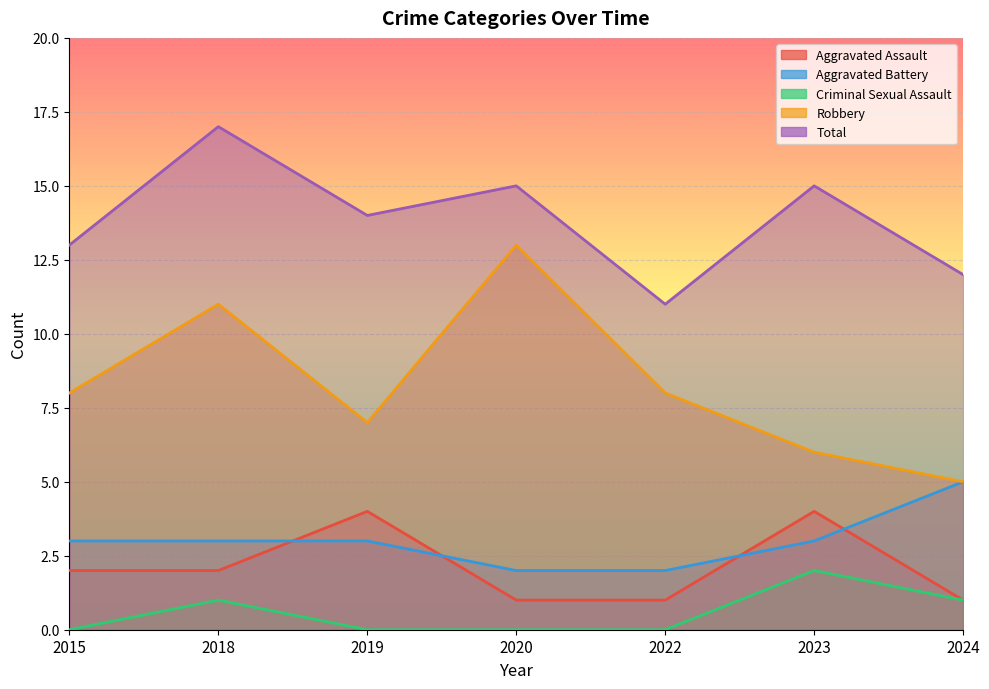

At which label does Aggravated Assault first exceed 2?

2019